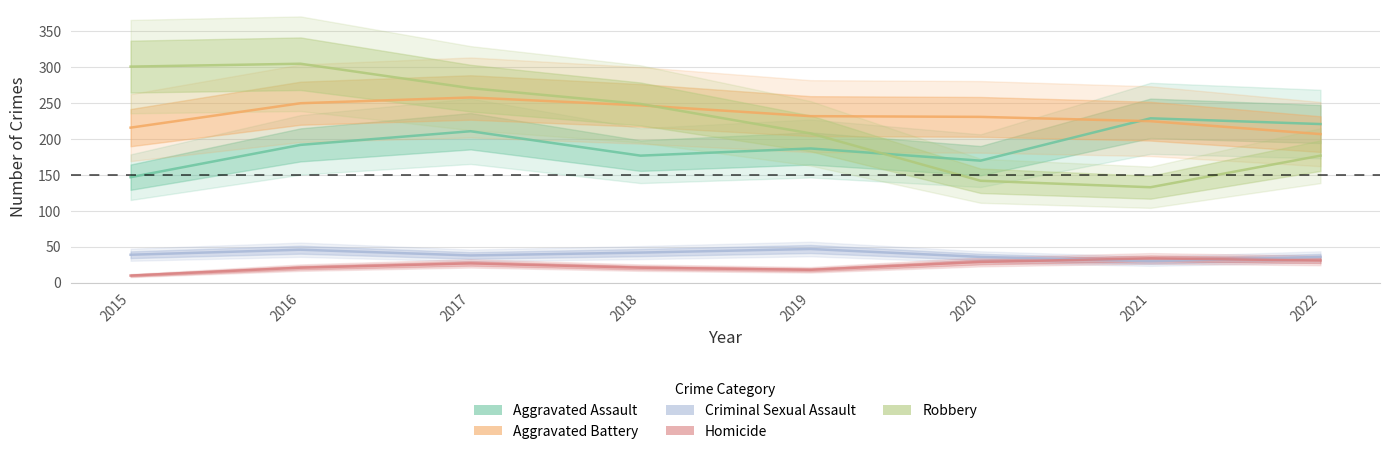

Reading left to right, what are all the values shown in this chart?

Aggravated Assault: 2015=147	2016=192	2017=211	2018=177	2019=187	2020=170	2021=229	2022=221
Aggravated Battery: 2015=216	2016=250	2017=258	2018=247	2019=232	2020=231	2021=225	2022=207
Criminal Sexual Assault: 2015=39	2016=46	2017=38	2018=42	2019=47	2020=36	2021=30	2022=36
Homicide: 2015=10	2016=21	2017=27	2018=21	2019=18	2020=29	2021=34	2022=31
Robbery: 2015=301	2016=305	2017=271	2018=249	2019=208	2020=142	2021=133	2022=177